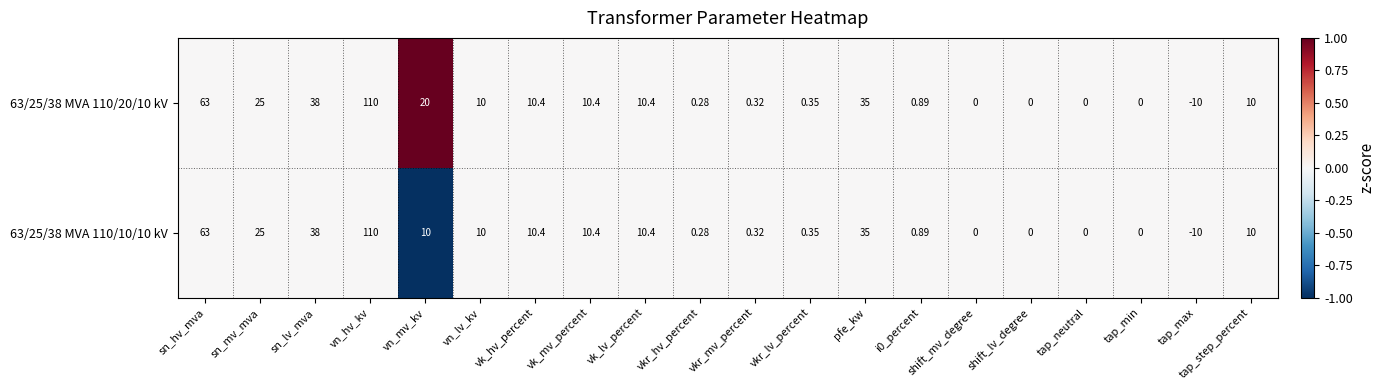

At which category is the sum across all series the highest?

vn_hv_kv